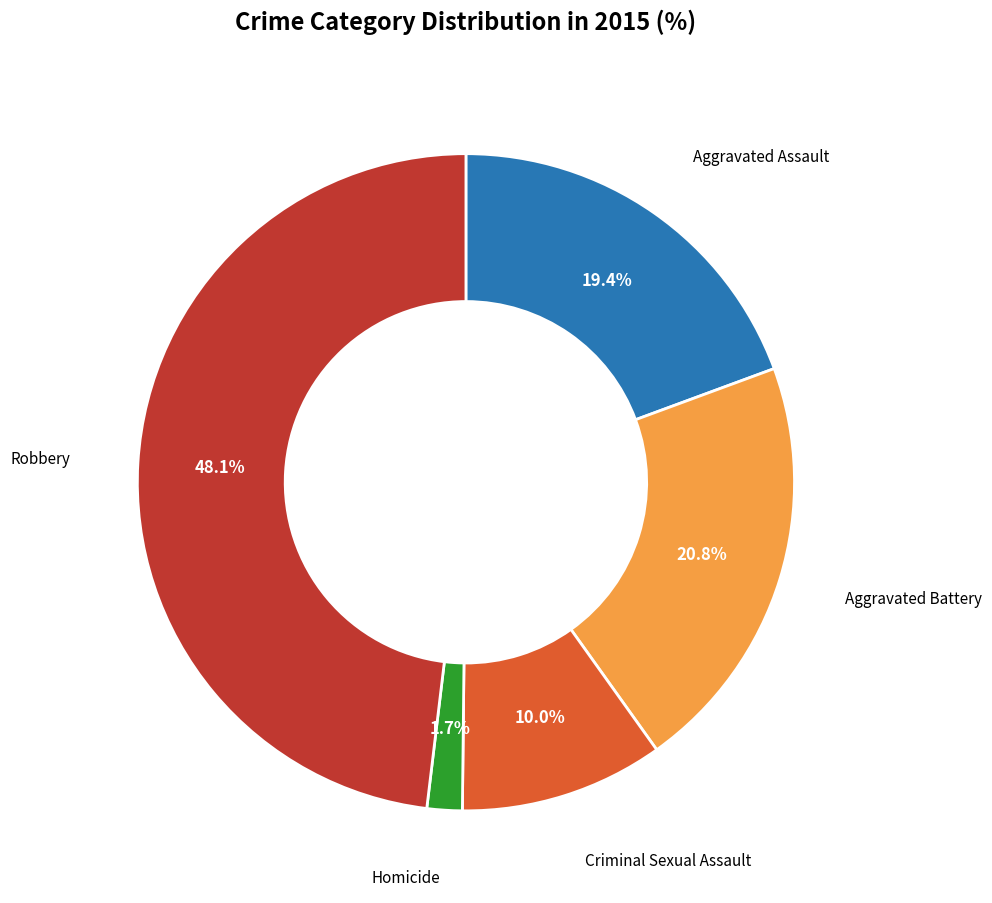

To the nearest percent, what percentage of the pie is Aggravated Assault?

19%